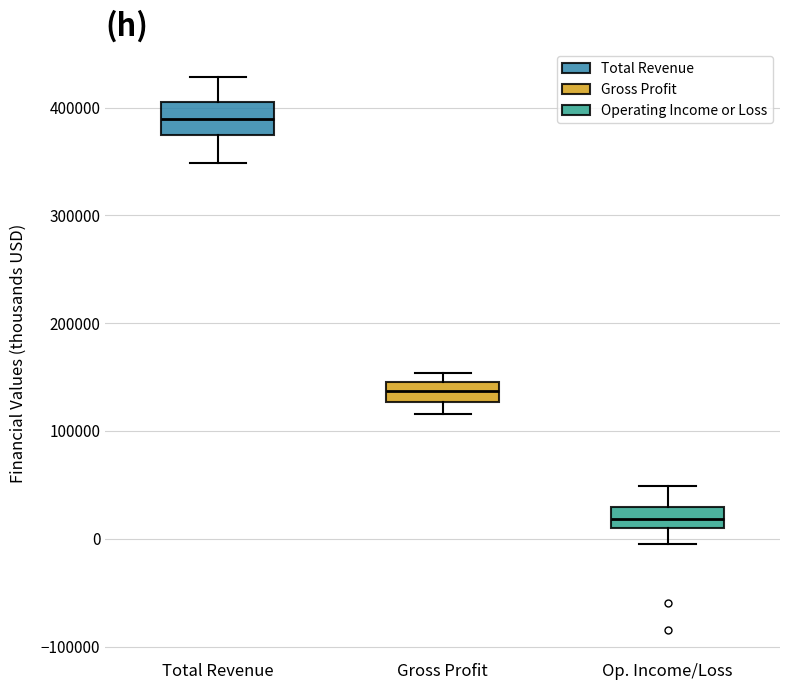

Where does the upper whisker of the box for Total Revenue end on the y-axis? The values are not printed on the chart, so give them approximately, as read against the axis.

430000